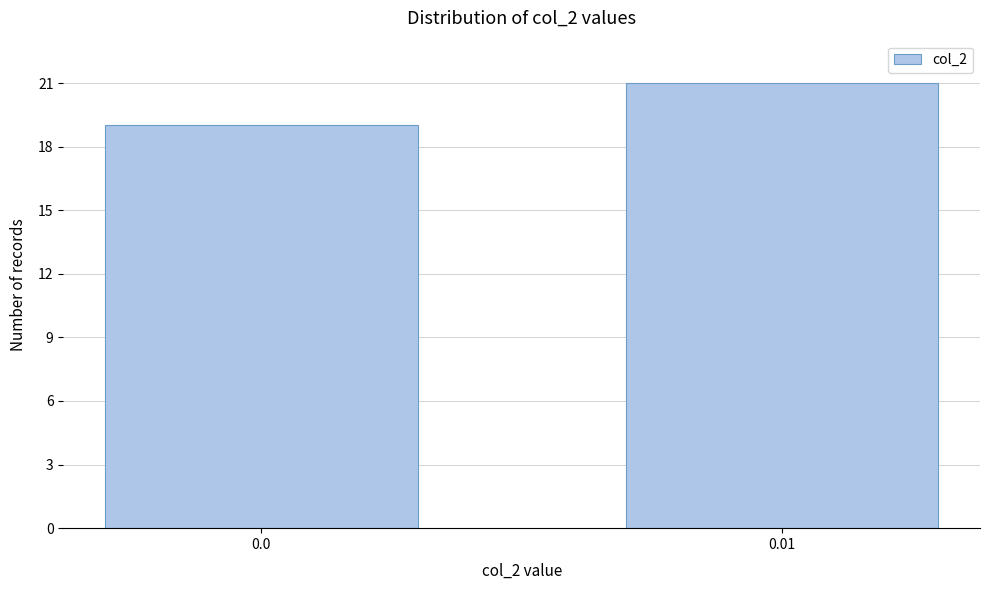

Reading right to left, transcribe all the data shown in this chart.

21	19